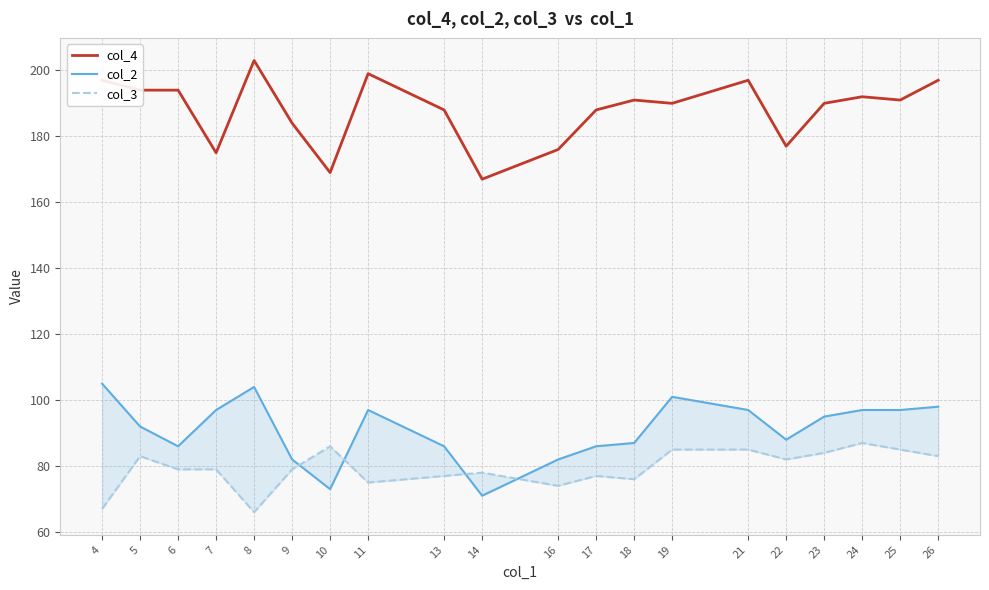

Is the value of col_3 at 11 greater than the value of col_2 at 10?

Yes